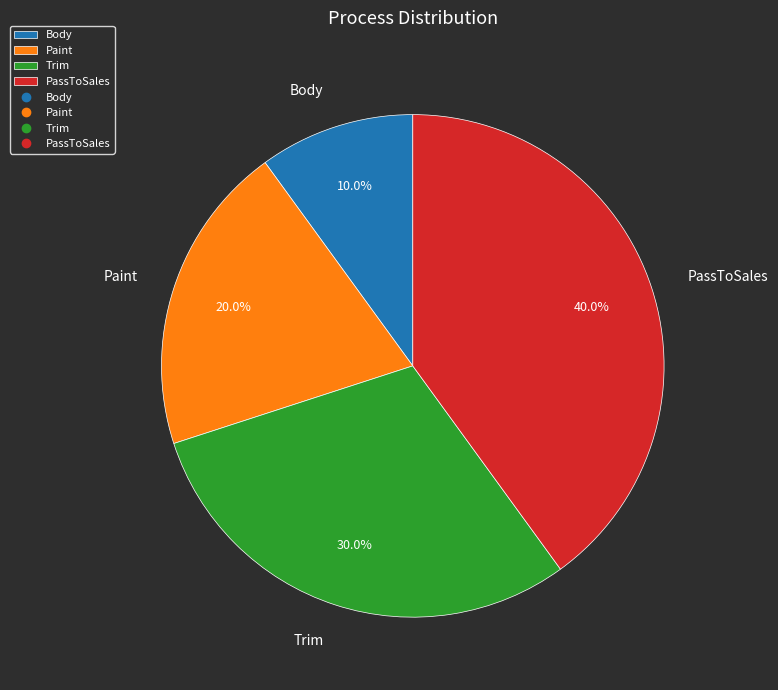

Is Trim the majority of the pie?

No